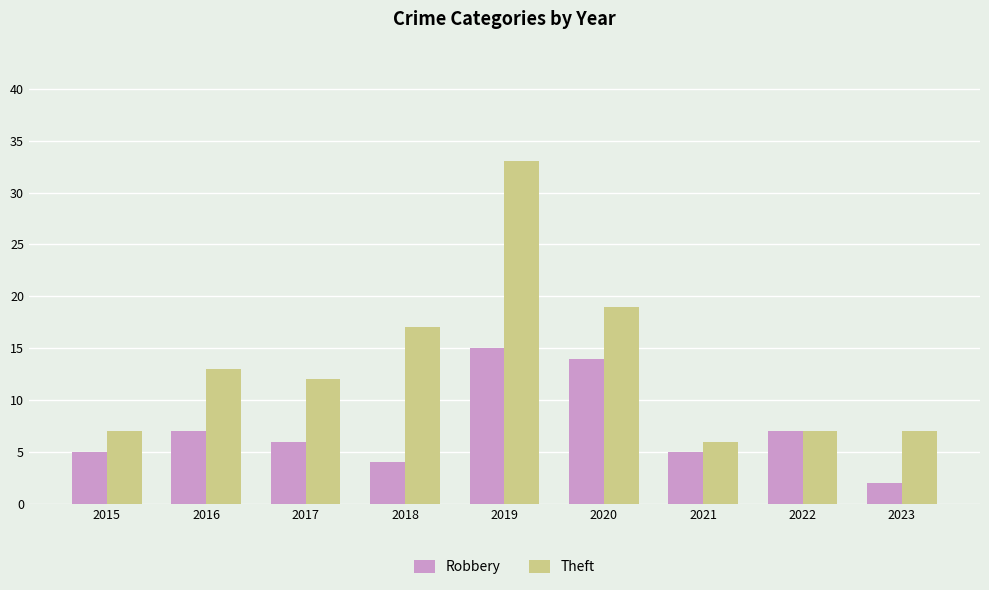

Is it true that Theft equals 33 at 2019?

True